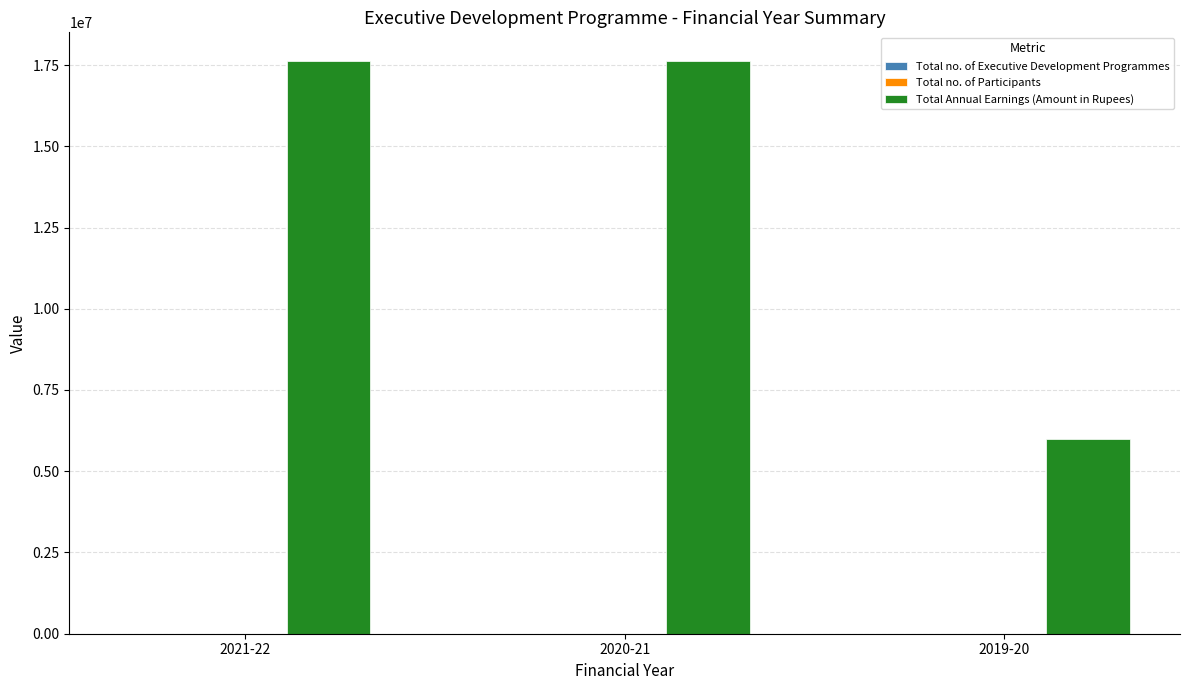

What is the greatest value displayed?

17625000